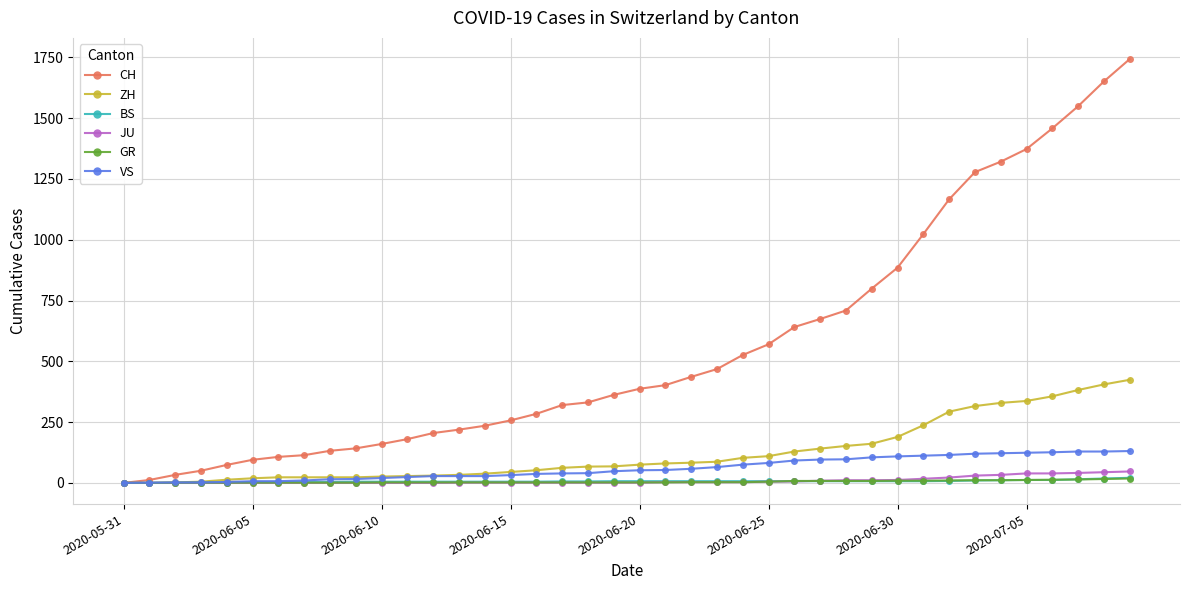

What is the label of the 21st point from the left?

20